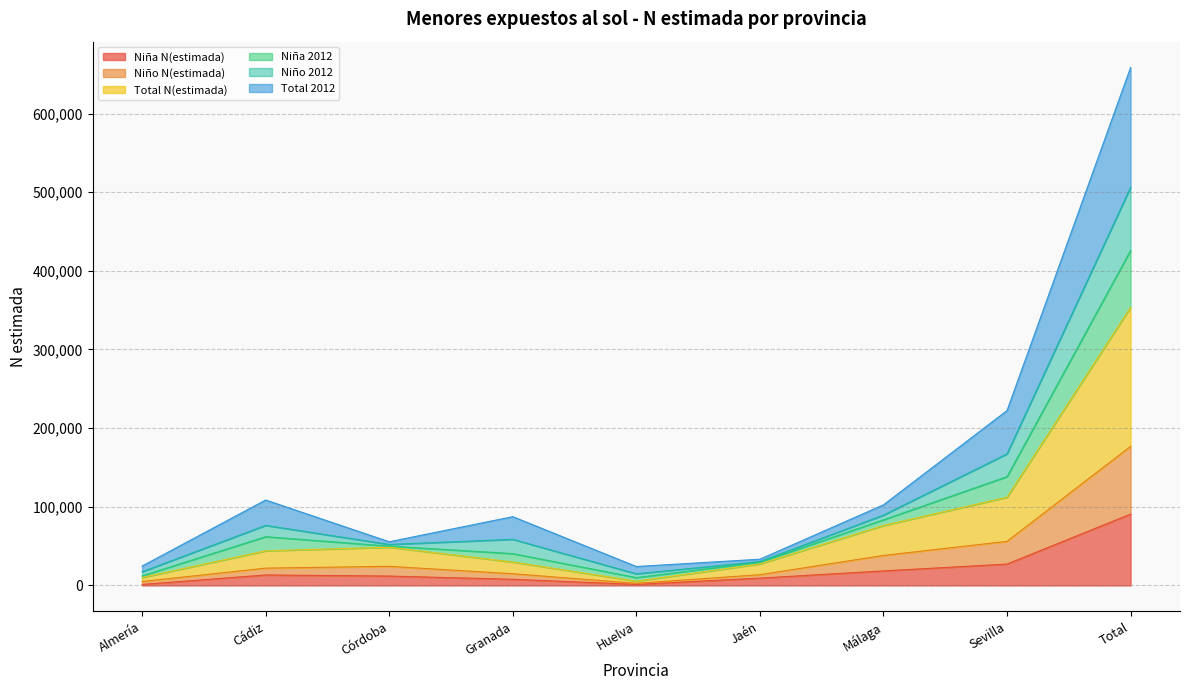

True or false: Niña 2012 and Total 2012 cross at least once.

False